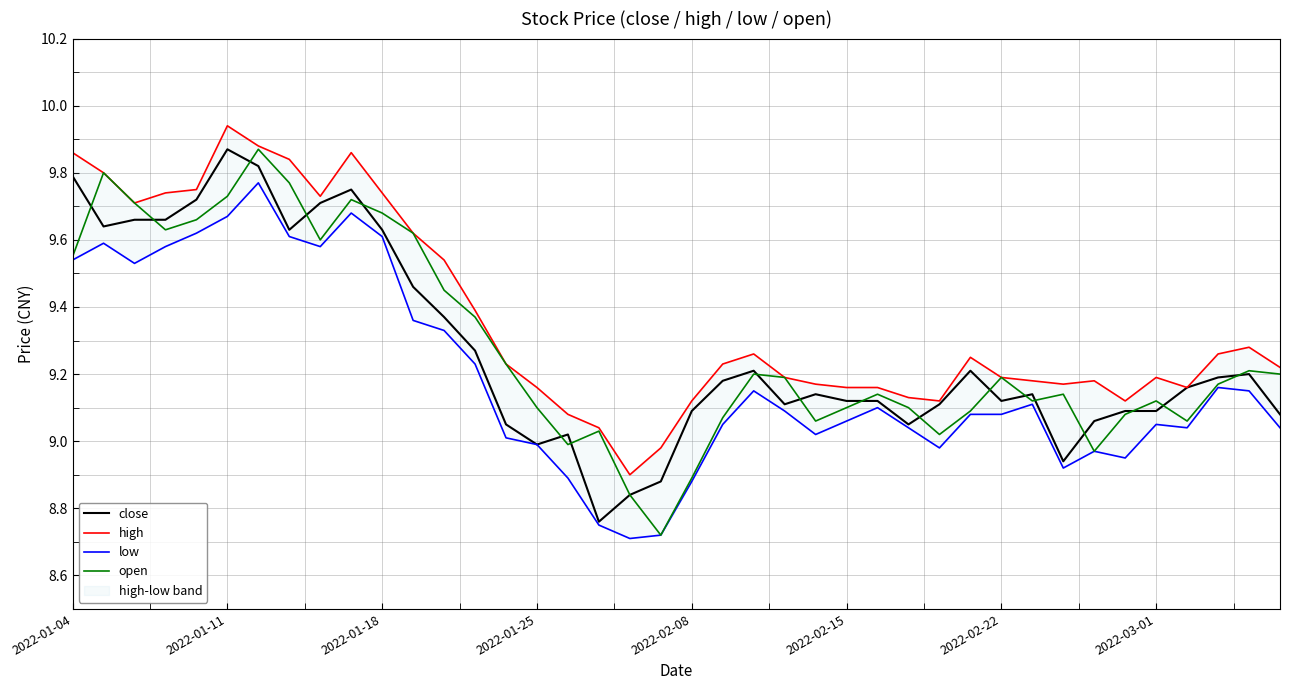

The value of high at 33 is 9.2. True or false?

True